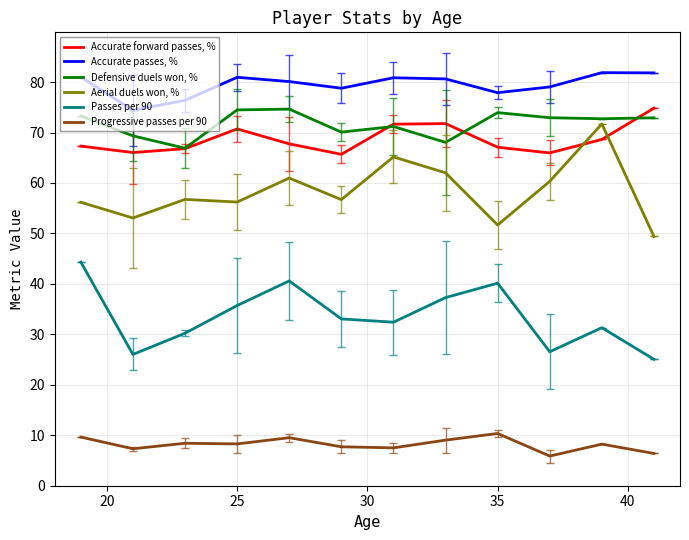

What is the maximum value shown in the chart?

81.9